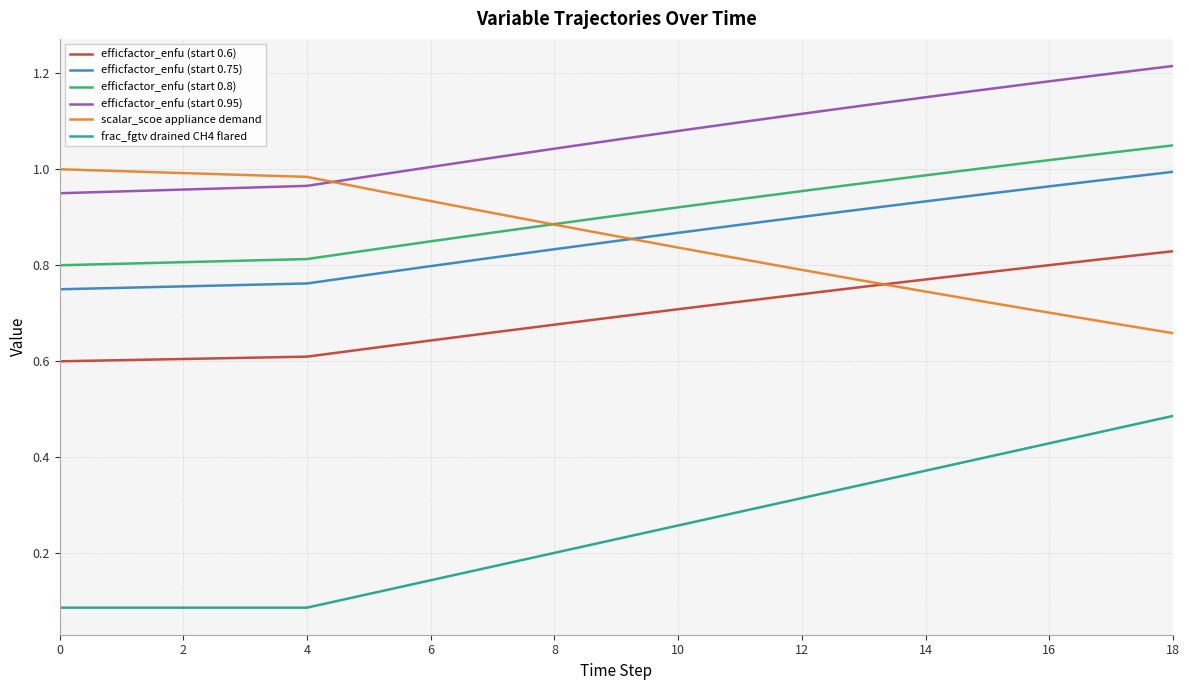

True or false: efficfactor_enfu (start 0.8) and efficfactor_enfu (start 0.75) cross at least once.

False